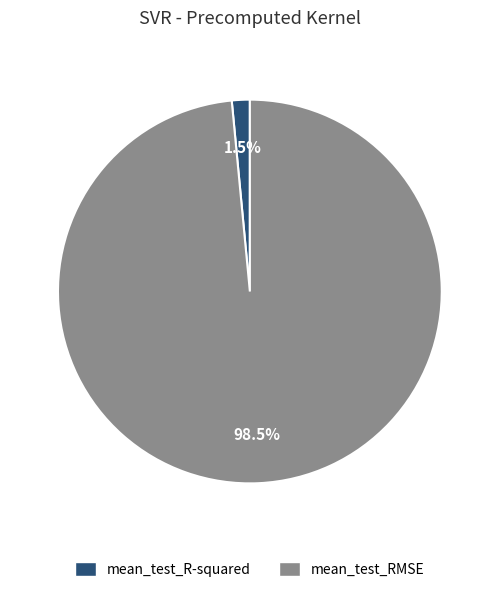

How many slices are in this pie chart?

2